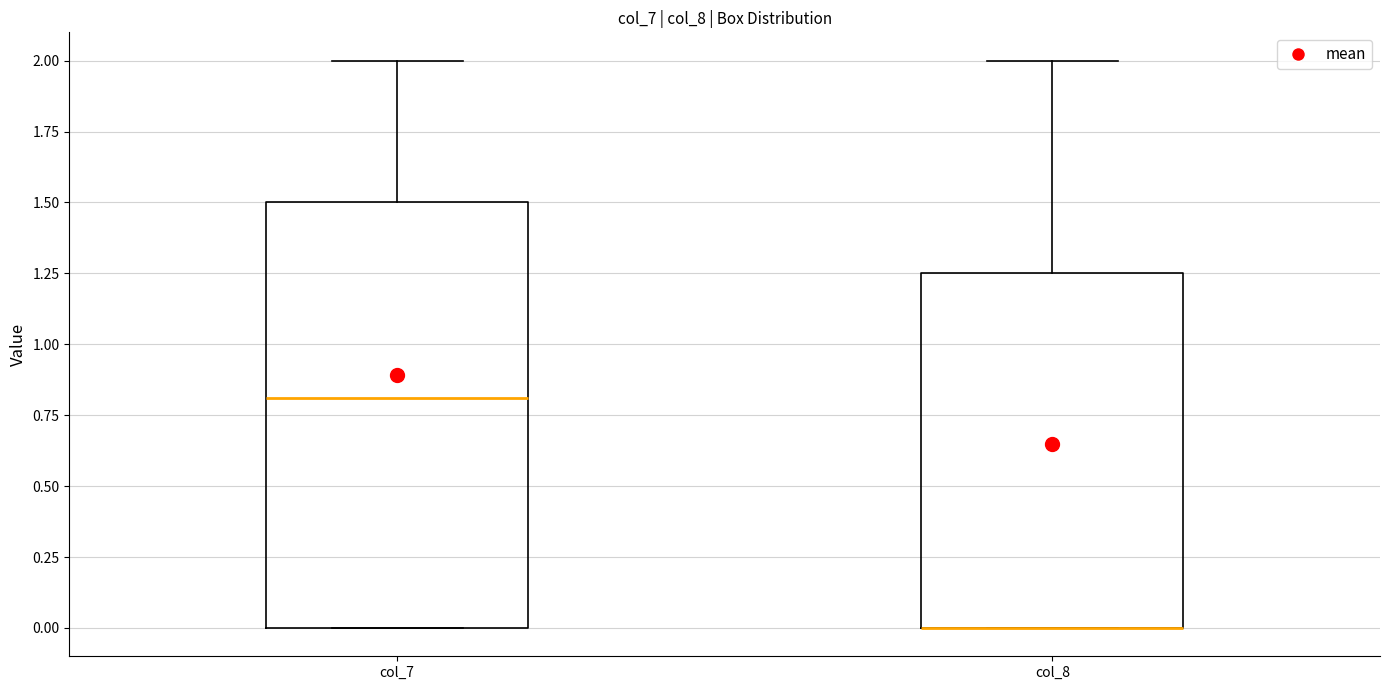

Reading left to right, read every box against the y-axis: the position of its median line, the range the box covers, and the ends of its whiskers. The values are not printed on the chart, so give them approximately, as read against the axis.

col_7: median 0.80, box 0.00 to 1.50, whiskers 0.00 to 2.00
col_8: median 0.00 (drawn on the box's lower edge), box 0.00 to 1.25, whiskers 0.00 to 2.00